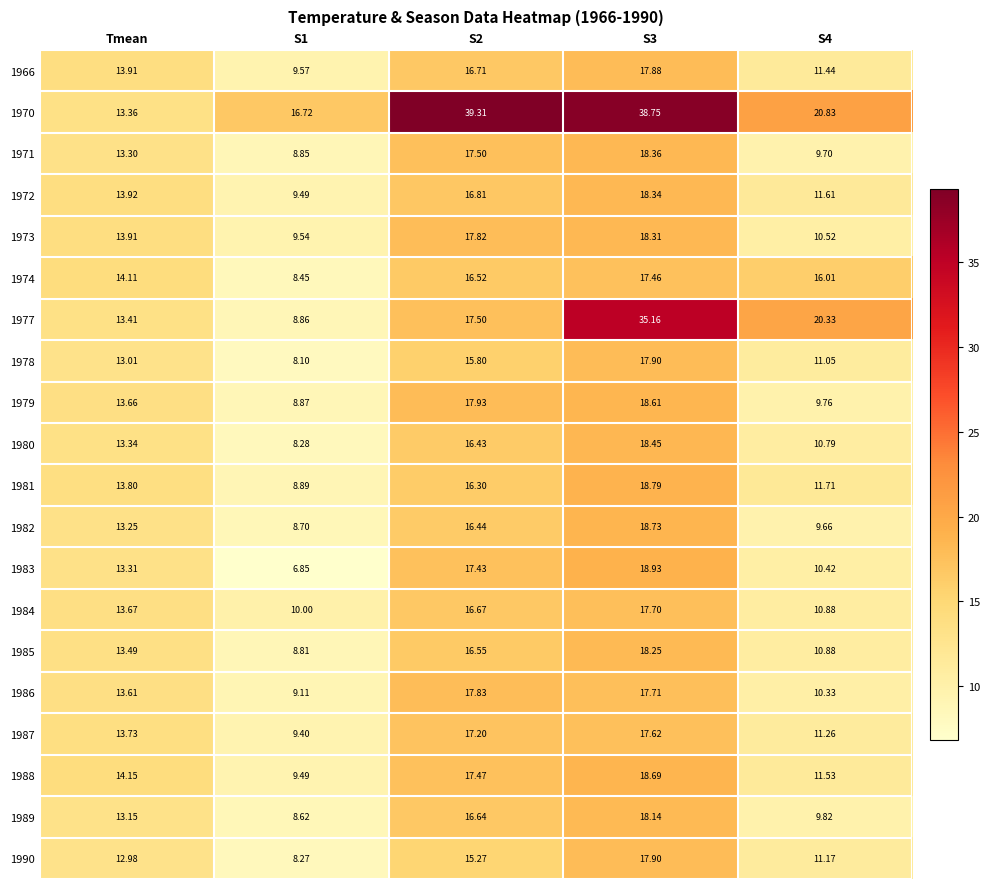

Is the value of 1966 at S1 greater than the value of 1990 at S4?

No